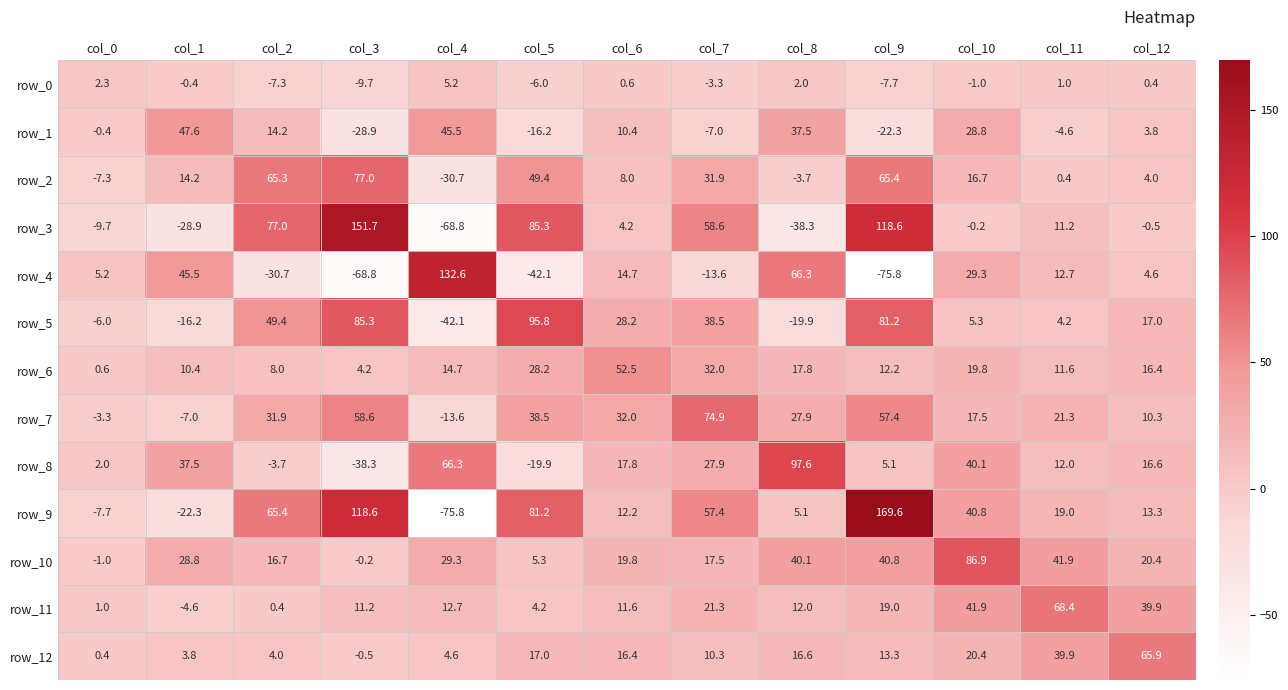

Reading right to left, extract all data points from this chart.

row_0: col_12=0.4	col_11=1.0	col_10=-1.0	col_9=-7.7	col_8=2.0	col_7=-3.3	col_6=0.6	col_5=-6.0	col_4=5.2	col_3=-9.7	col_2=-7.3	col_1=-0.4	col_0=2.3
row_1: col_12=3.8	col_11=-4.6	col_10=28.8	col_9=-22.3	col_8=37.5	col_7=-7.0	col_6=10.4	col_5=-16.2	col_4=45.5	col_3=-28.9	col_2=14.2	col_1=47.6	col_0=-0.4
row_2: col_12=4.0	col_11=0.4	col_10=16.7	col_9=65.4	col_8=-3.7	col_7=31.9	col_6=8.0	col_5=49.4	col_4=-30.7	col_3=77.0	col_2=65.3	col_1=14.2	col_0=-7.3
row_3: col_12=-0.5	col_11=11.2	col_10=-0.2	col_9=118.6	col_8=-38.3	col_7=58.6	col_6=4.2	col_5=85.3	col_4=-68.8	col_3=151.7	col_2=77.0	col_1=-28.9	col_0=-9.7
row_4: col_12=4.6	col_11=12.7	col_10=29.3	col_9=-75.8	col_8=66.3	col_7=-13.6	col_6=14.7	col_5=-42.1	col_4=132.6	col_3=-68.8	col_2=-30.7	col_1=45.5	col_0=5.2
row_5: col_12=17.0	col_11=4.2	col_10=5.3	col_9=81.2	col_8=-19.9	col_7=38.5	col_6=28.2	col_5=95.8	col_4=-42.1	col_3=85.3	col_2=49.4	col_1=-16.2	col_0=-6.0
row_6: col_12=16.4	col_11=11.6	col_10=19.8	col_9=12.2	col_8=17.8	col_7=32.0	col_6=52.5	col_5=28.2	col_4=14.7	col_3=4.2	col_2=8.0	col_1=10.4	col_0=0.6
row_7: col_12=10.3	col_11=21.3	col_10=17.5	col_9=57.4	col_8=27.9	col_7=74.9	col_6=32.0	col_5=38.5	col_4=-13.6	col_3=58.6	col_2=31.9	col_1=-7.0	col_0=-3.3
row_8: col_12=16.6	col_11=12.0	col_10=40.1	col_9=5.1	col_8=97.6	col_7=27.9	col_6=17.8	col_5=-19.9	col_4=66.3	col_3=-38.3	col_2=-3.7	col_1=37.5	col_0=2.0
row_9: col_12=13.3	col_11=19.0	col_10=40.8	col_9=169.6	col_8=5.1	col_7=57.4	col_6=12.2	col_5=81.2	col_4=-75.8	col_3=118.6	col_2=65.4	col_1=-22.3	col_0=-7.7
row_10: col_12=20.4	col_11=41.9	col_10=86.9	col_9=40.8	col_8=40.1	col_7=17.5	col_6=19.8	col_5=5.3	col_4=29.3	col_3=-0.2	col_2=16.7	col_1=28.8	col_0=-1.0
row_11: col_12=39.9	col_11=68.4	col_10=41.9	col_9=19.0	col_8=12.0	col_7=21.3	col_6=11.6	col_5=4.2	col_4=12.7	col_3=11.2	col_2=0.4	col_1=-4.6	col_0=1.0
row_12: col_12=65.9	col_11=39.9	col_10=20.4	col_9=13.3	col_8=16.6	col_7=10.3	col_6=16.4	col_5=17.0	col_4=4.6	col_3=-0.5	col_2=4.0	col_1=3.8	col_0=0.4